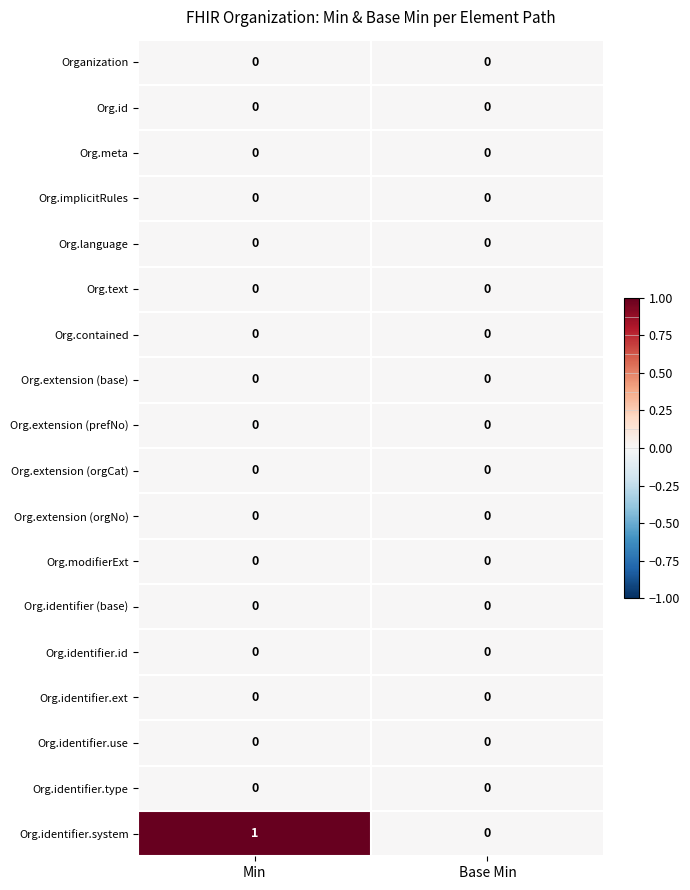

Which label corresponds to the largest value in the chart?

Min